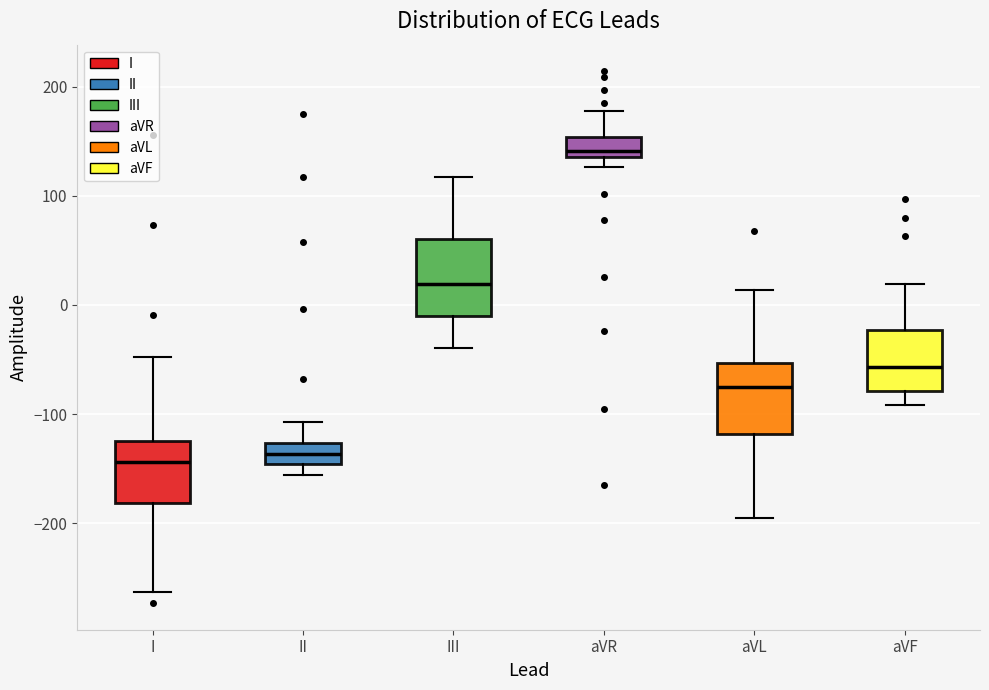

Which box has the highest median line?

aVR